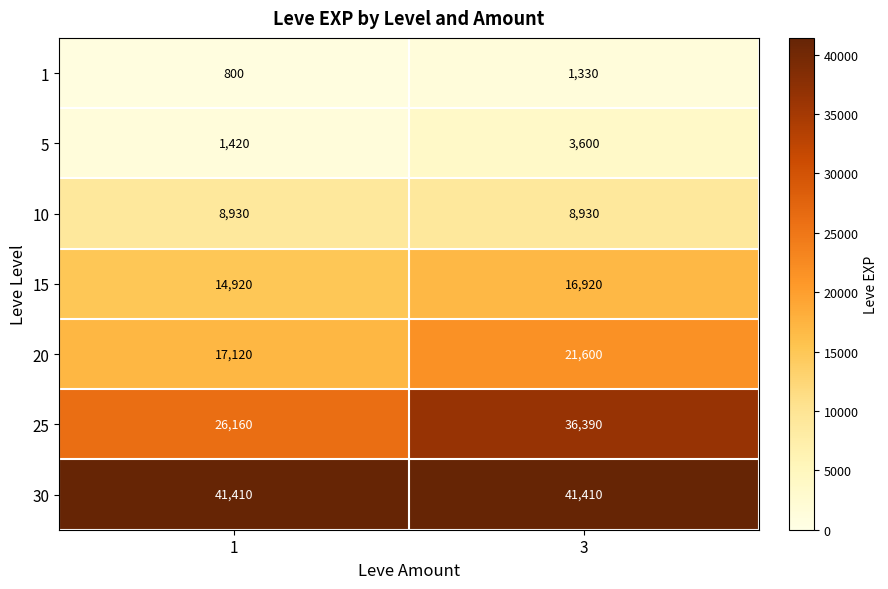

What is the minimum value shown in the chart?

800